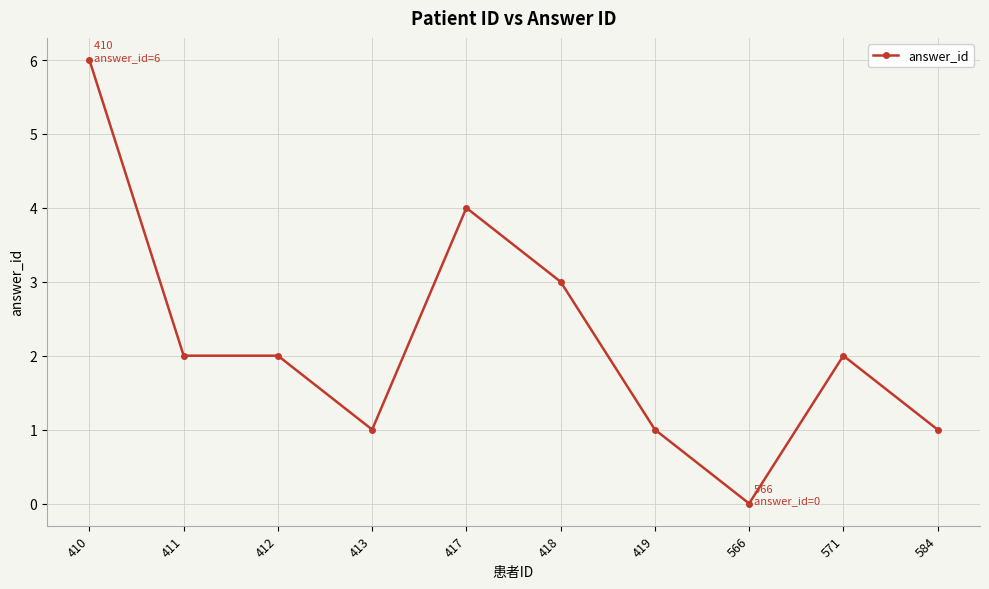

Which category has the highest value across all series?

410